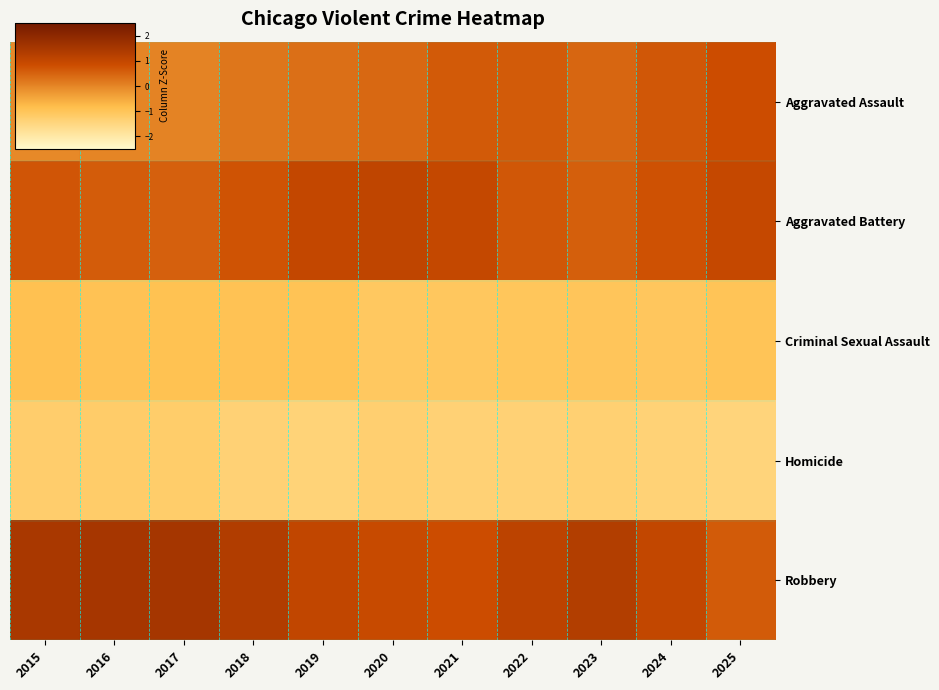

Rank the series by their maximum value, from highest to lowest.

Robbery, Aggravated Battery, Aggravated Assault, Criminal Sexual Assault, Homicide